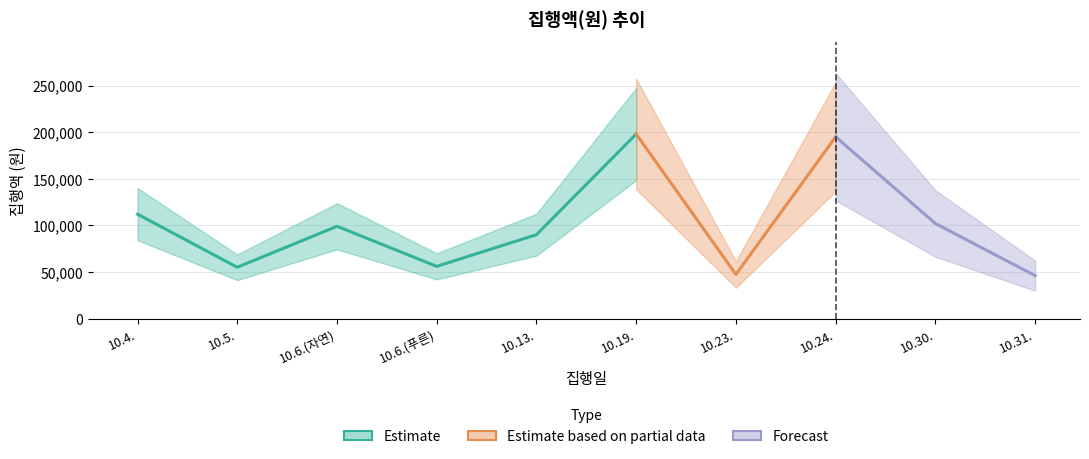

Rank the categories by value from lowest to highest.

10, 7, 2, 4, 5, 3, 9, 1, 8, 6